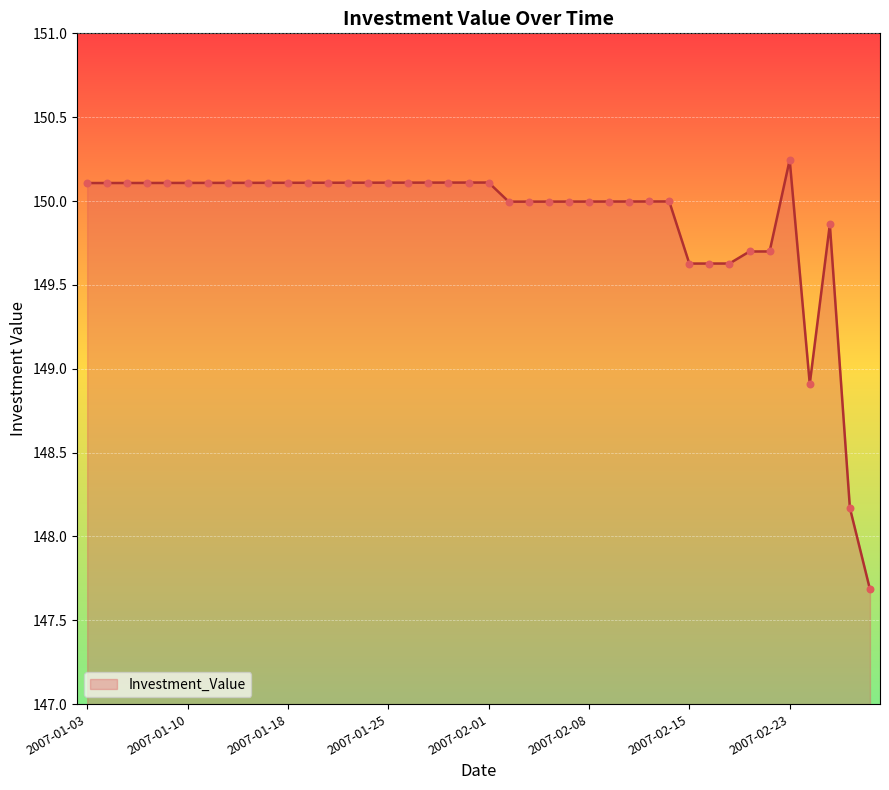

What is the difference between the maximum and minimum values?

2.6